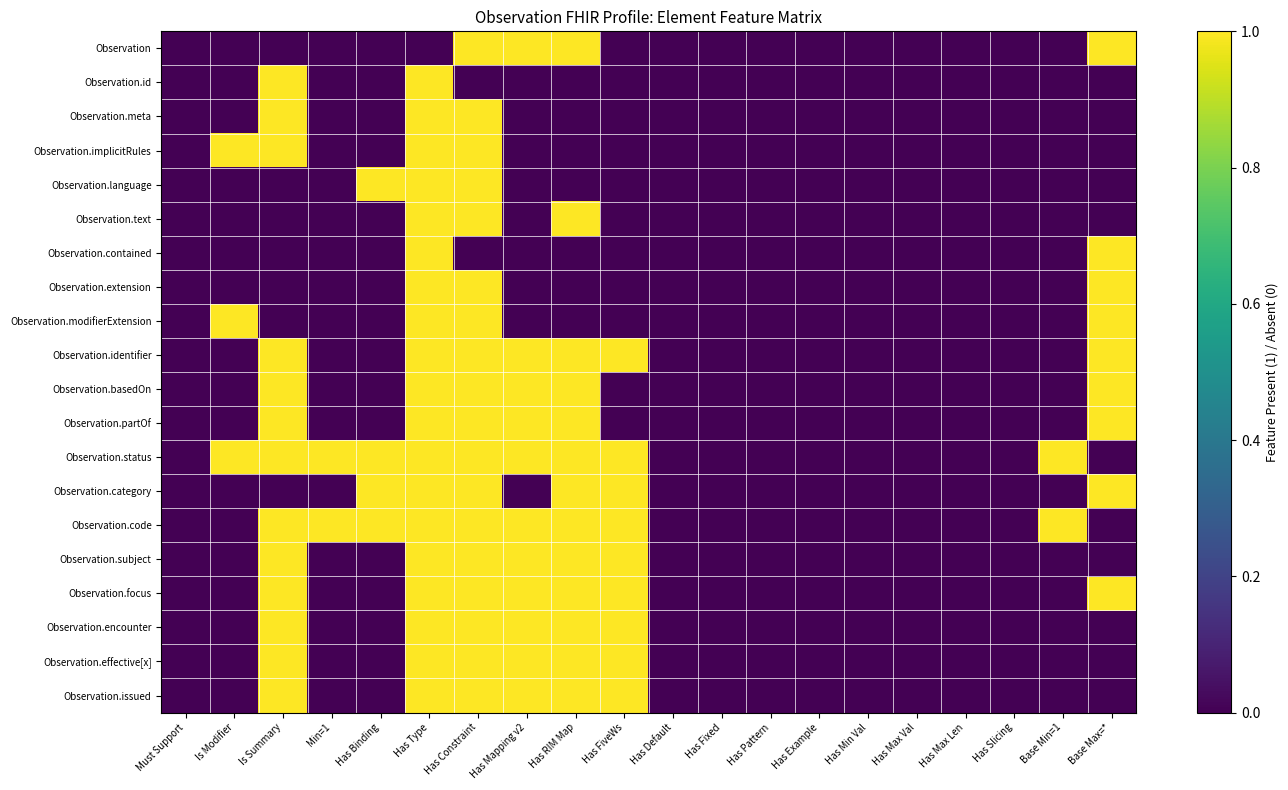

Count the number of data series in this chart.

20